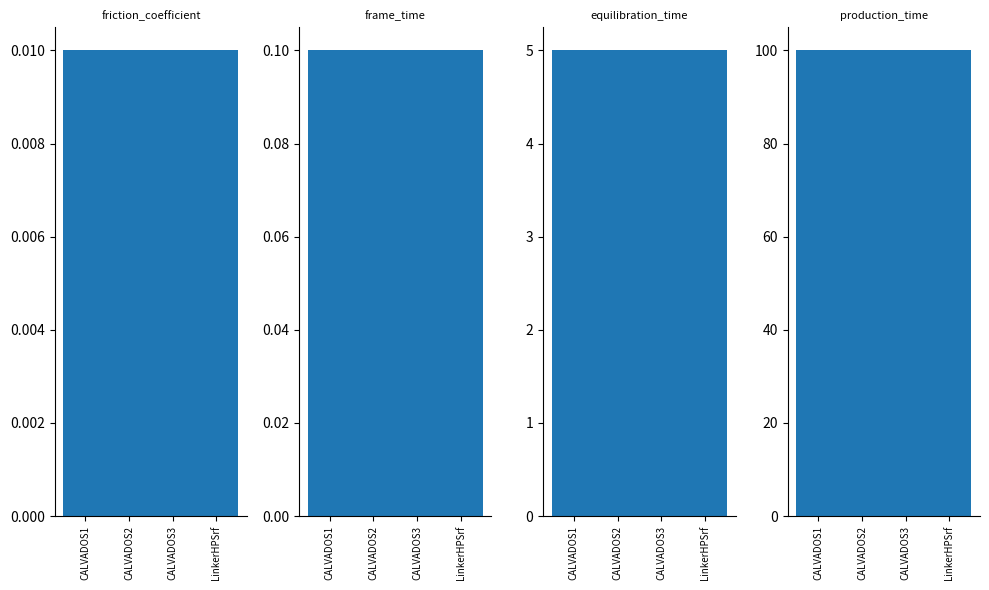

What is the difference between the second highest and minimum values in the CALVADOS2 series?

5.0